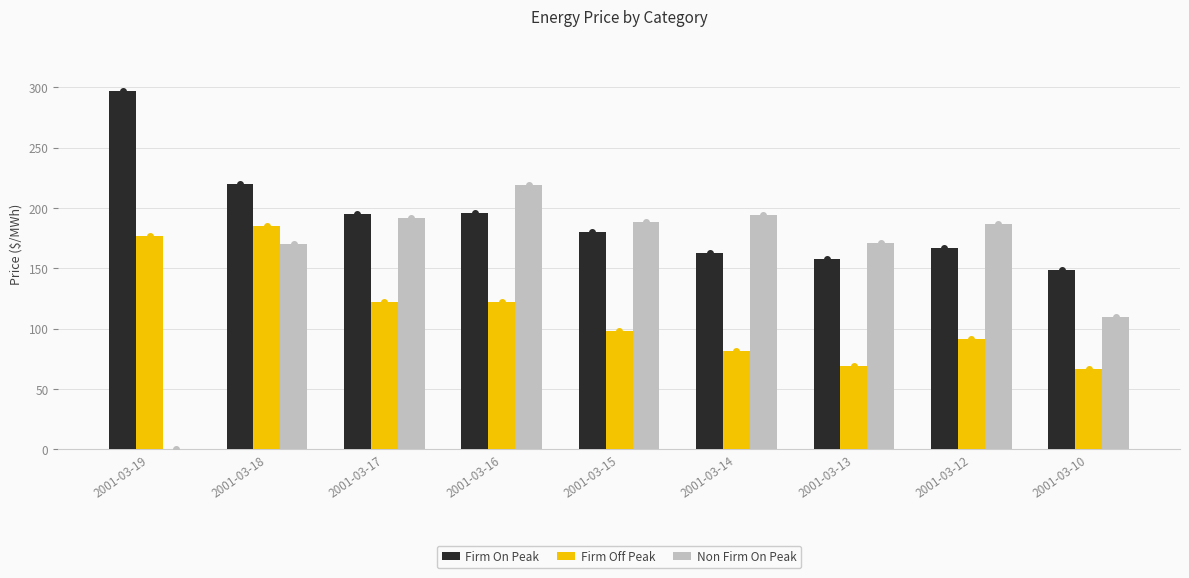

What is the sum of all Firm On Peak values?

1724.2